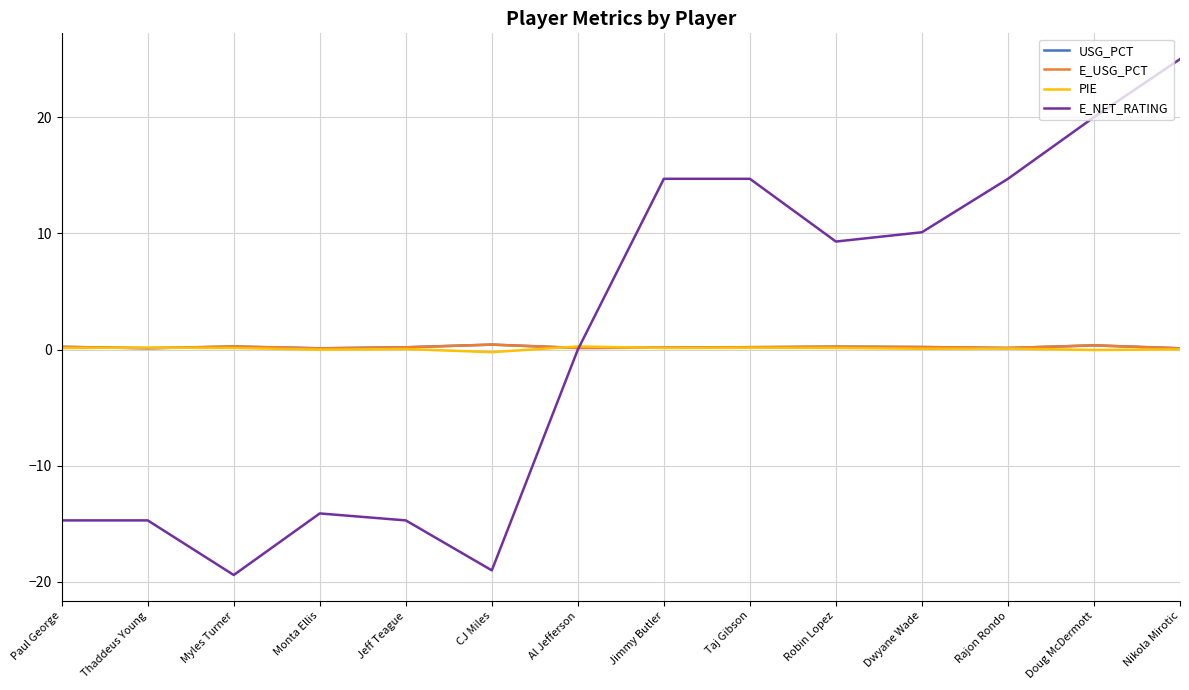

True or false: E_NET_RATING has a value of -21.2 at Paul George.

False